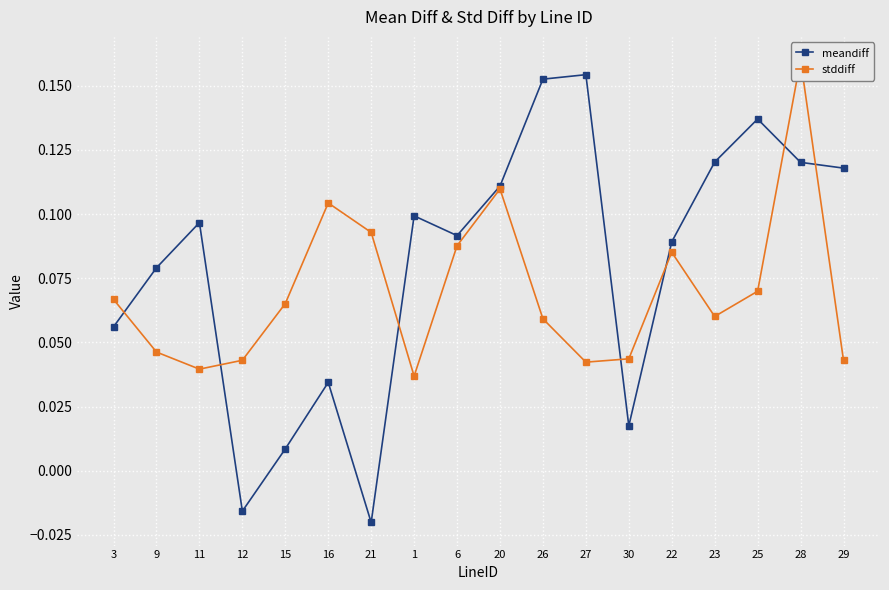

What is the label of the 2nd point from the right?

28